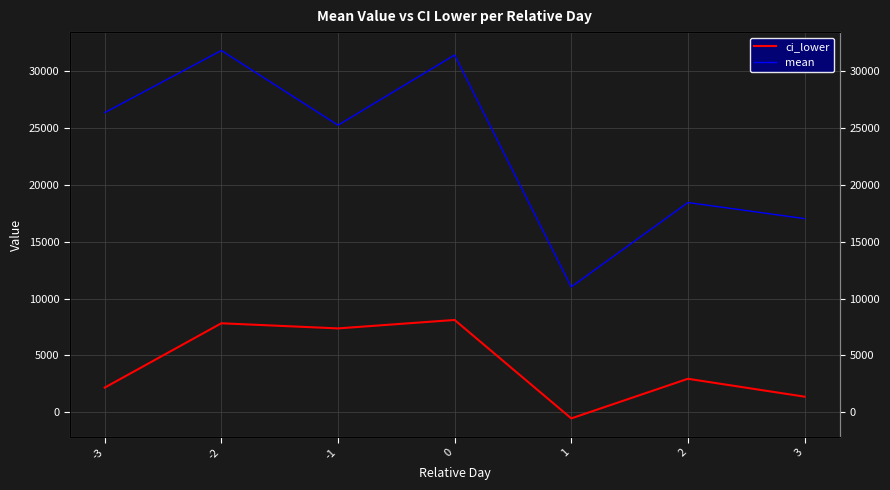

Reading left to right, transcribe all the data shown in this chart.

ci_lower: 2164.7	7822.7	7371.2	8114.6	-543.1	2941.2	1367.7
mean: 26343.9	31810.0	25241.3	31416.3	11020.8	18441.0	17028.1